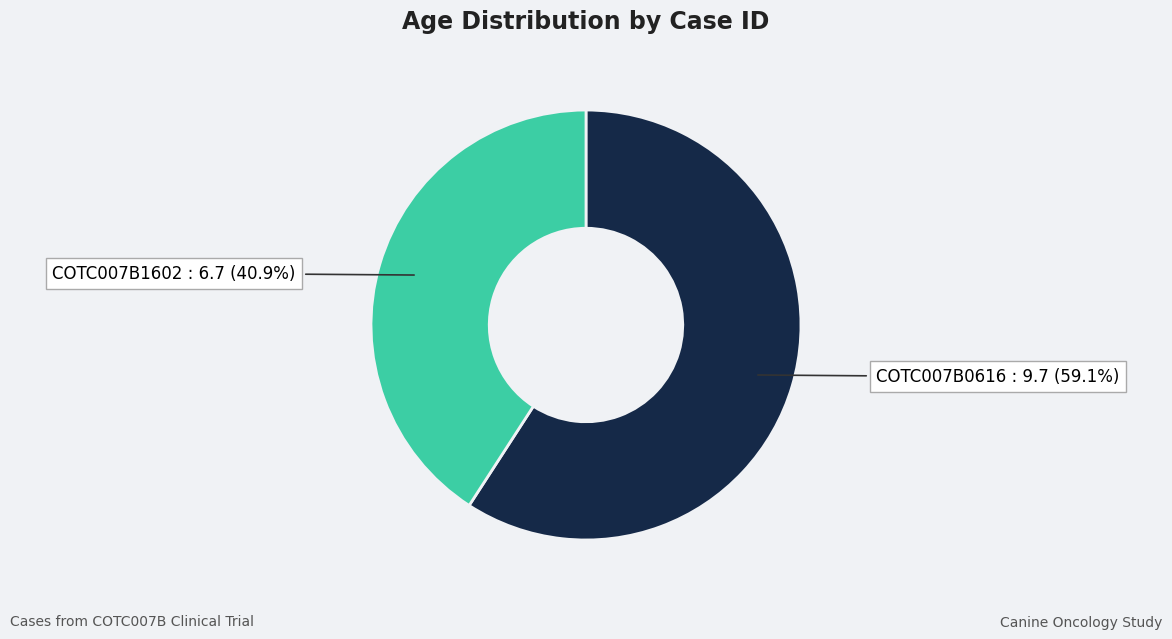

What percentage is the COTC007B1602 slice, to the nearest percent?

41%